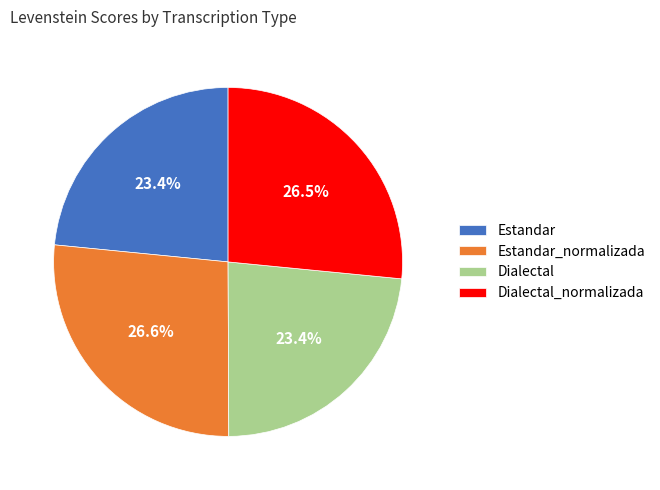

What percentage is the Dialectal_normalizada slice, to the nearest percent?

27%